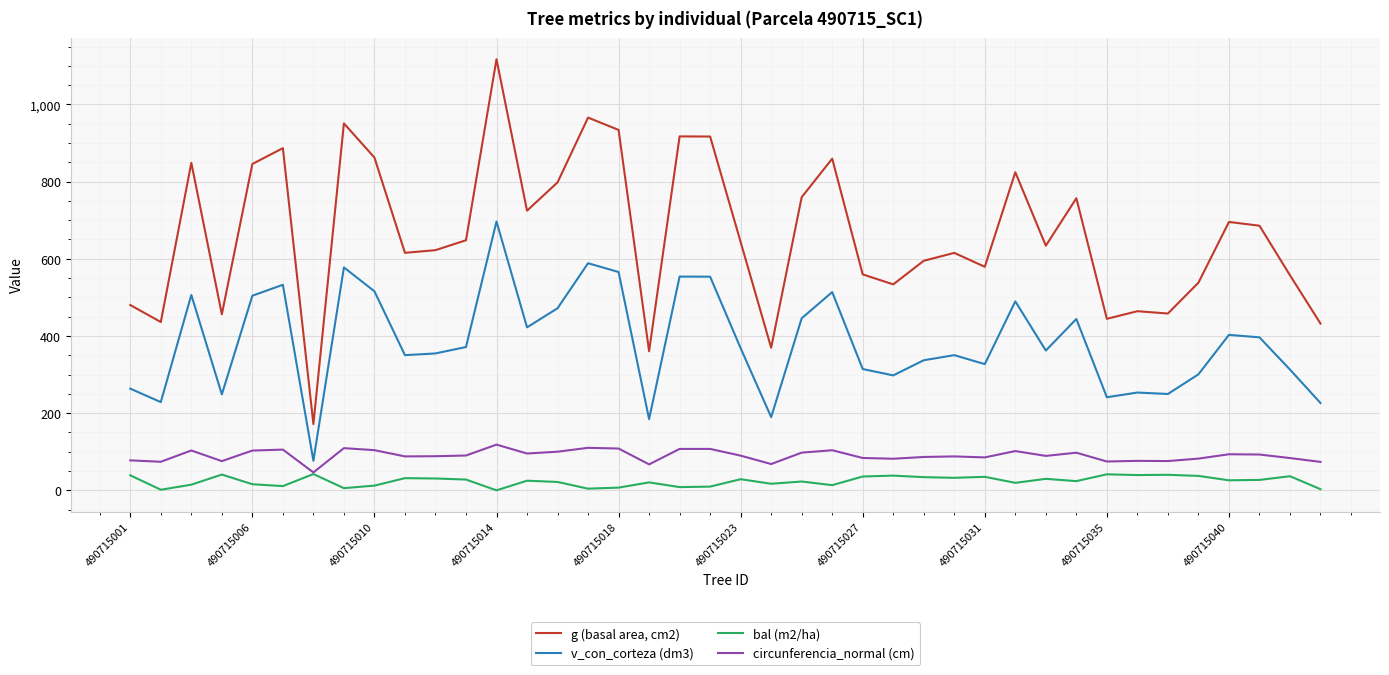

Which series has the largest range (max minus min)?

g (basal area, cm2)